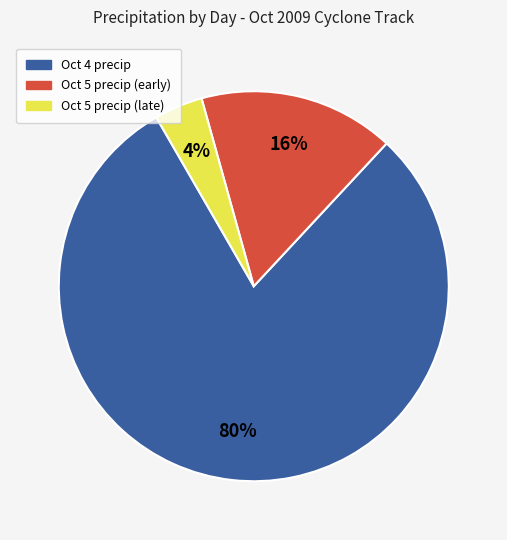

The Oct 5 precip (late) slice represents 4% of the pie. True or false?

True